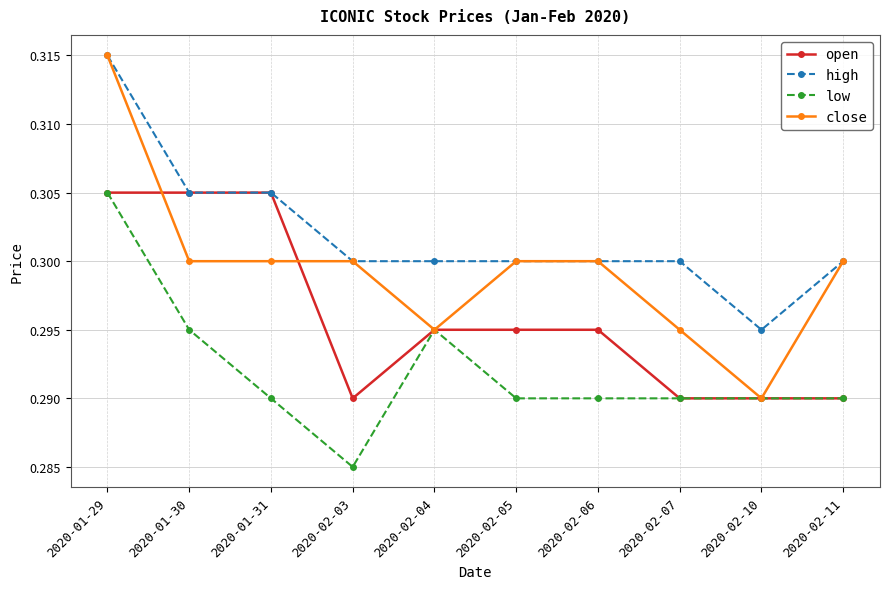

Is it true that low equals 0.5 at 2020-02-04?

False